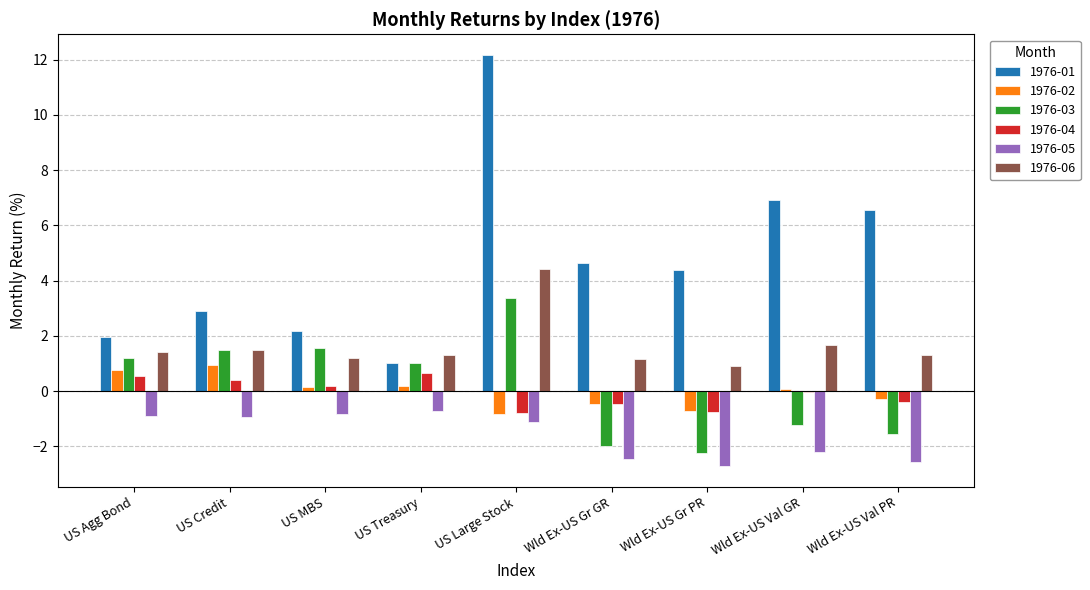

Is the value of 1976-03 at US Treasury greater than the value of 1976-04 at Wld Ex-US Val GR?

Yes